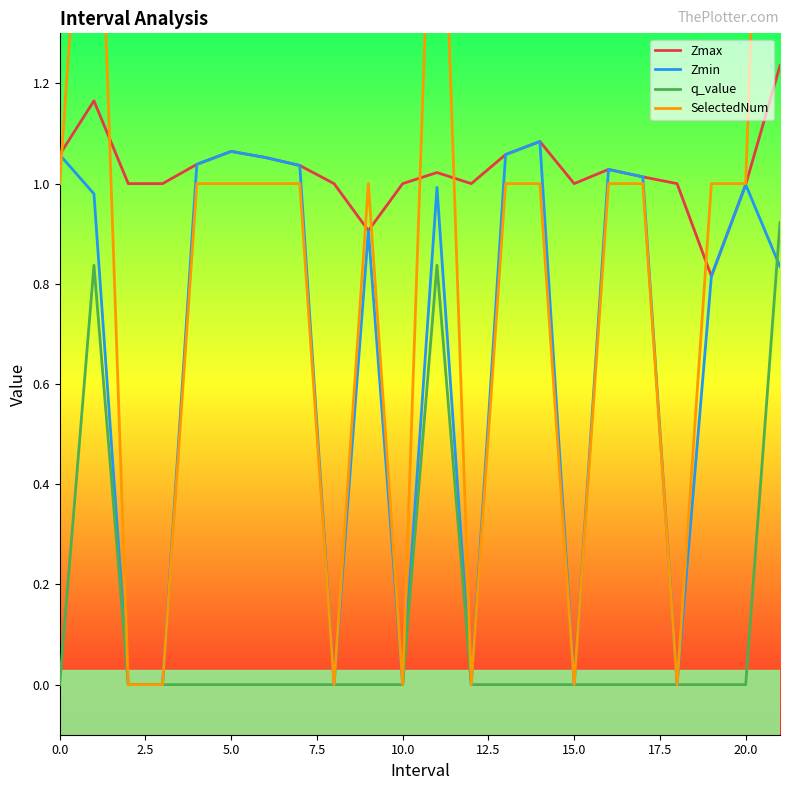

Which series has the widest spread of values?

SelectedNum